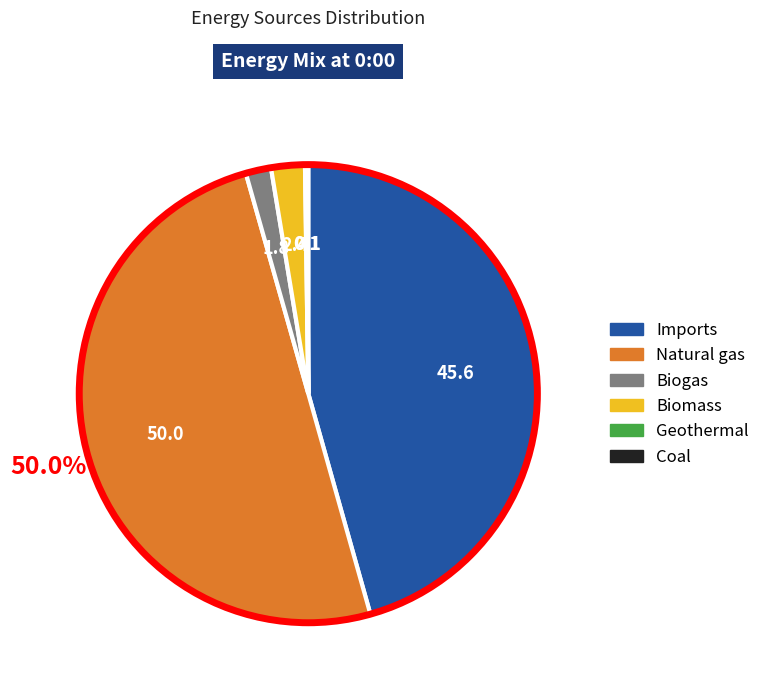

What portion of the pie excludes Natural gas?

50.0%